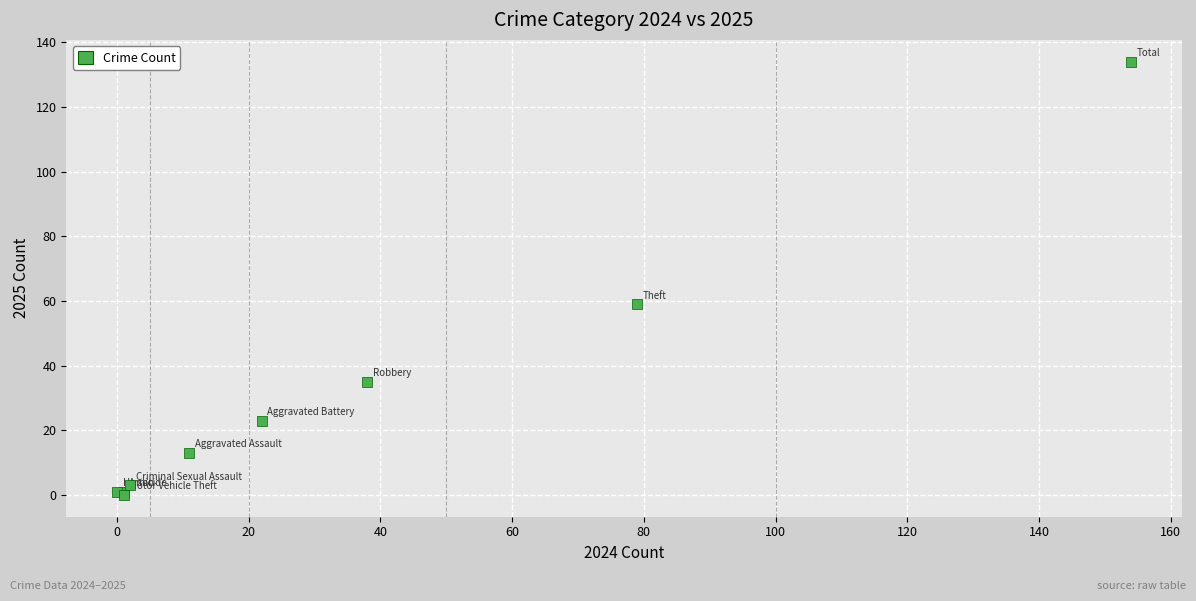

What Y value in the scatter plot is closest to 67?

59